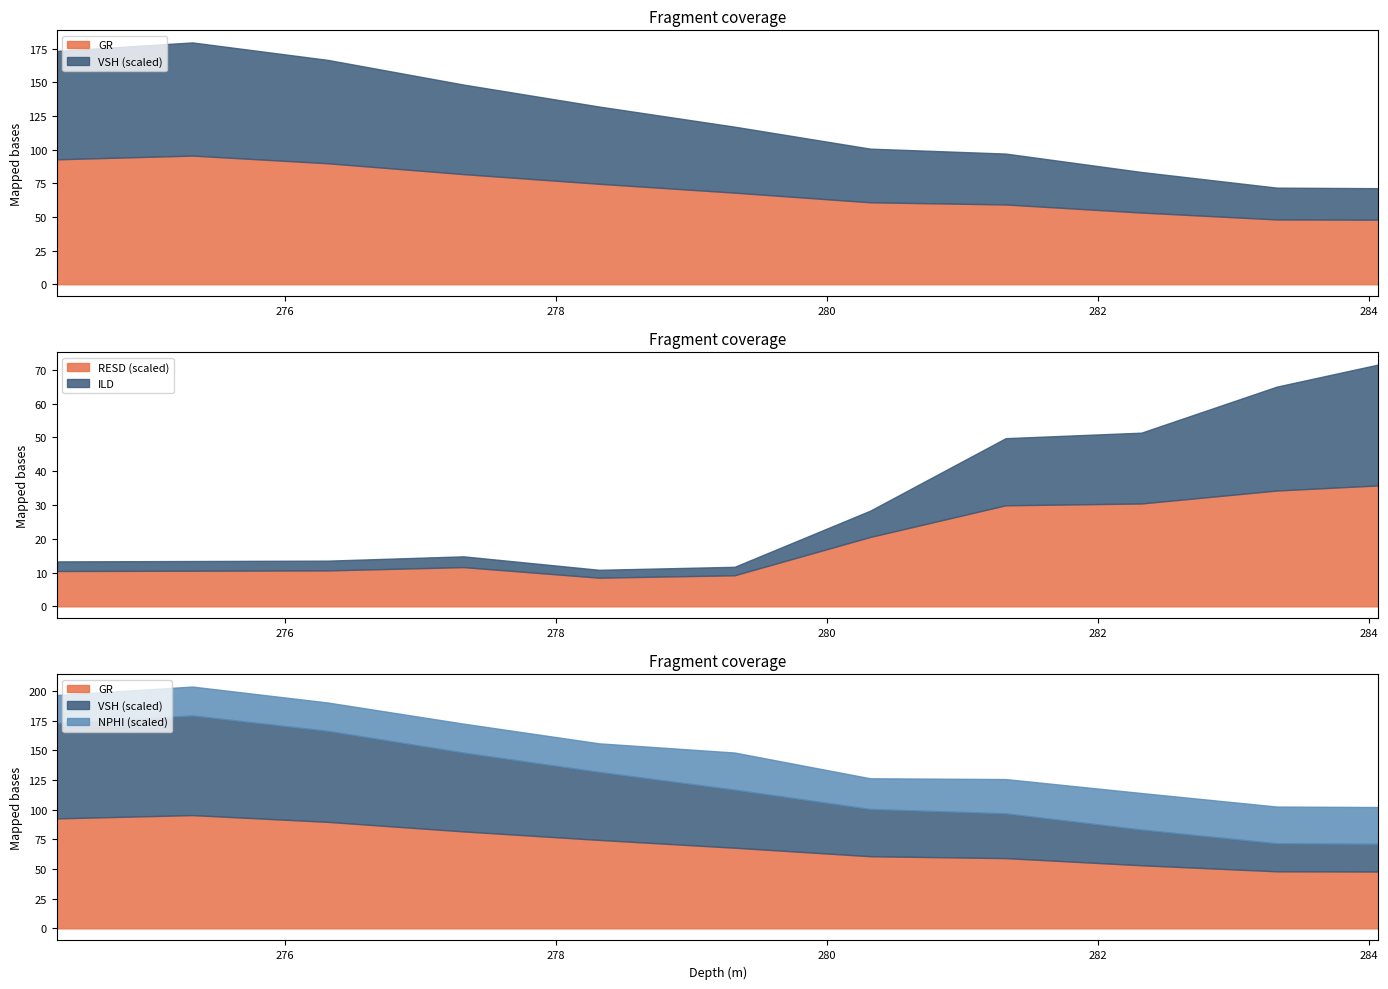

Which category has the highest value across all series?

275.32